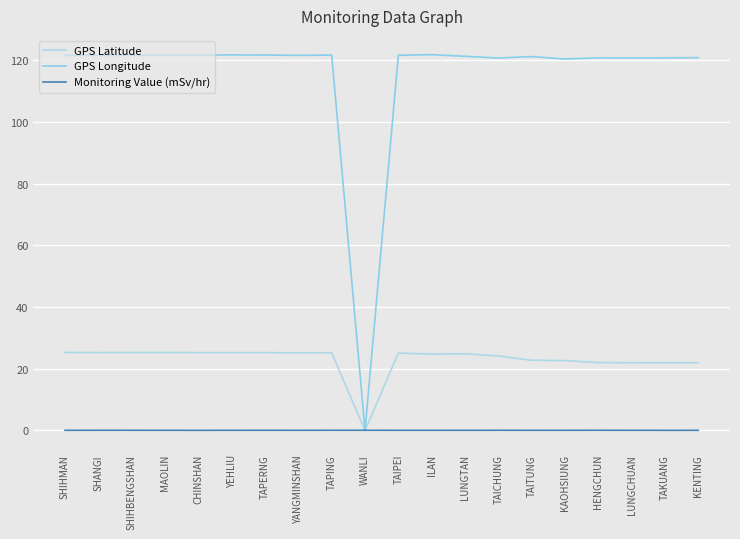

Which series has the largest total across all categories?

GPS Longitude